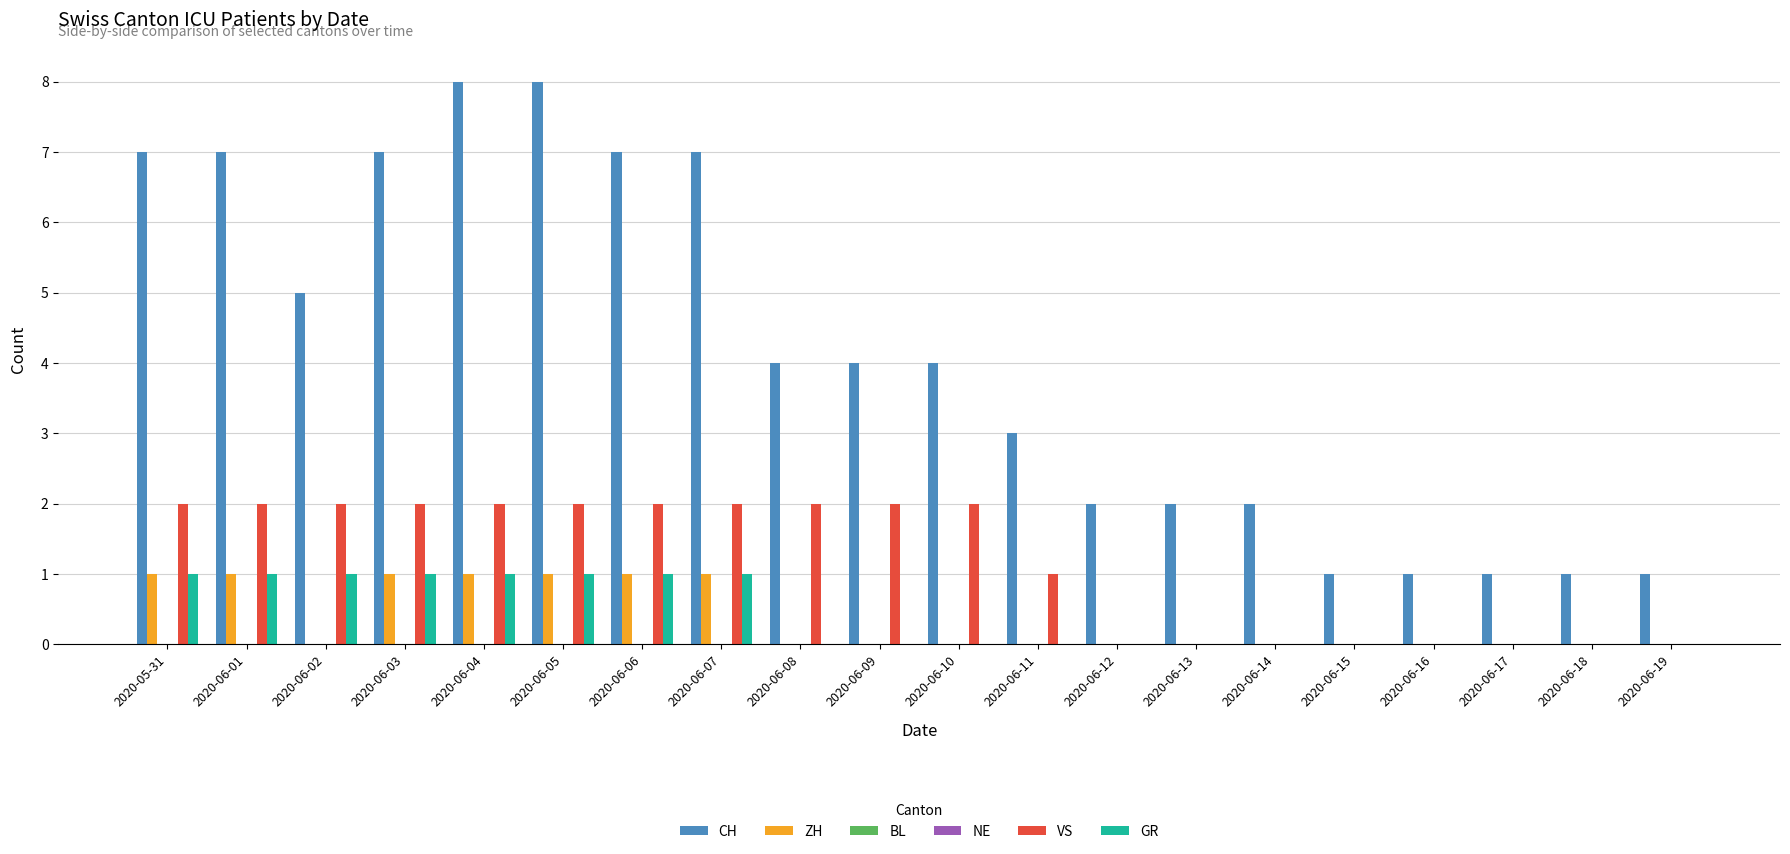

What is the label of the 2nd bar from the left?

2020-06-01